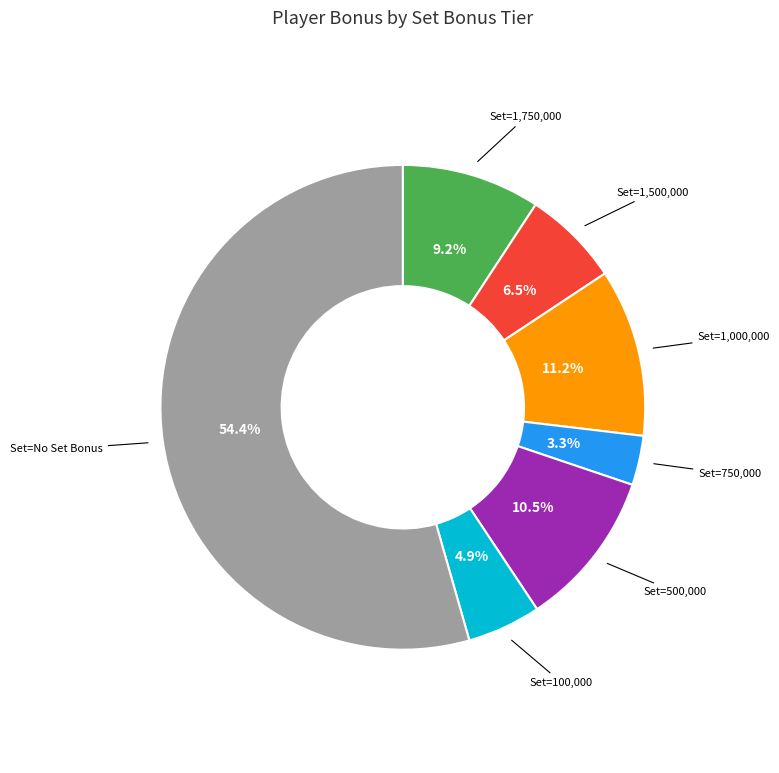

Is there a majority slice in this chart?

Yes